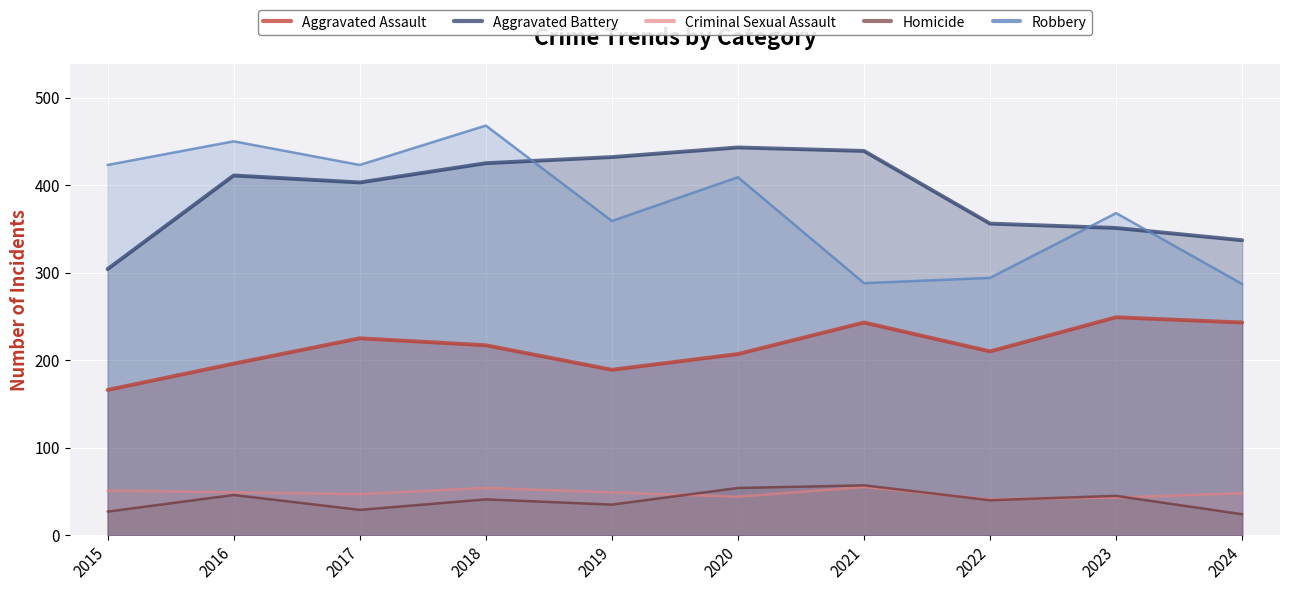

What is the difference between the Aggravated Battery values at 2016 and 2021?

28